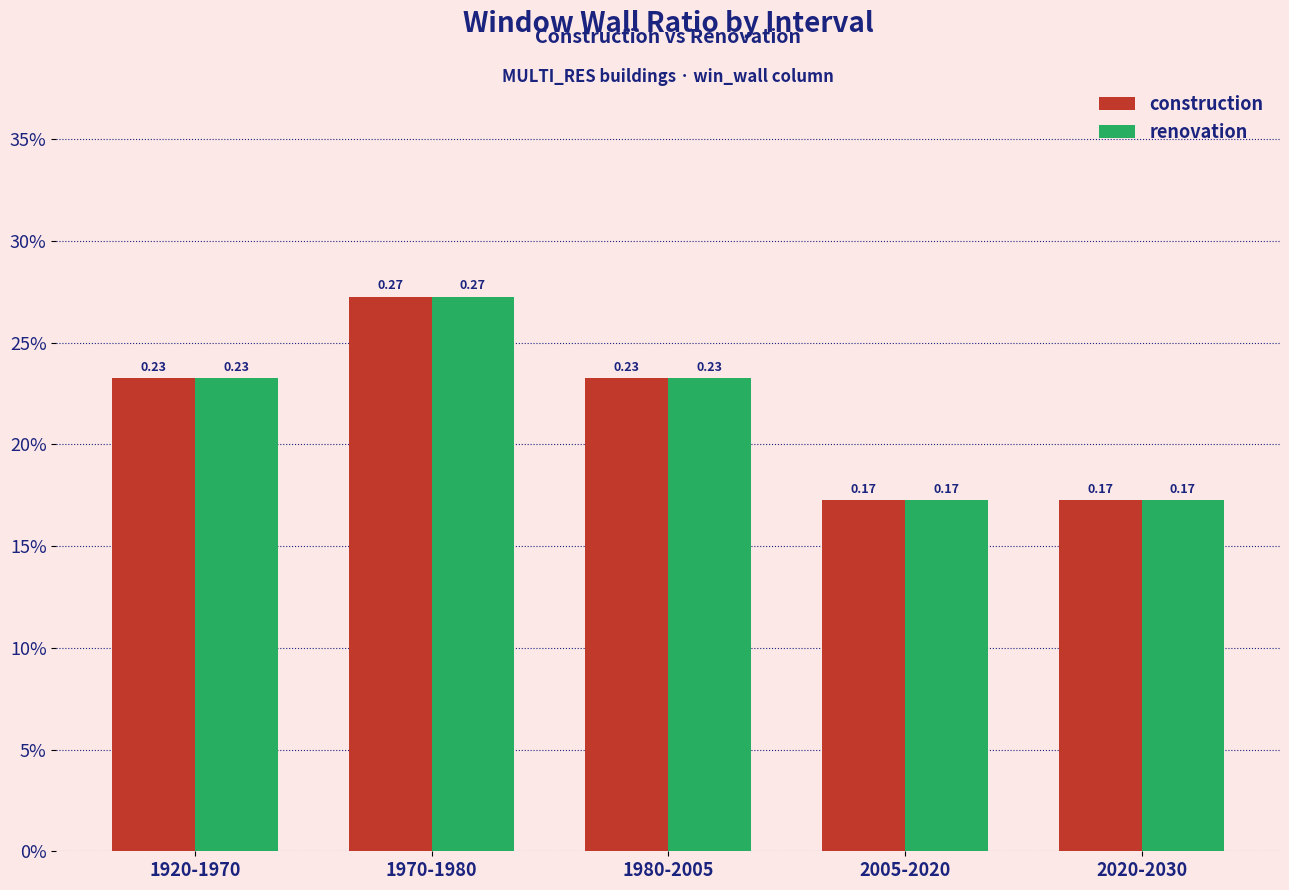

Are the bars horizontal?

No